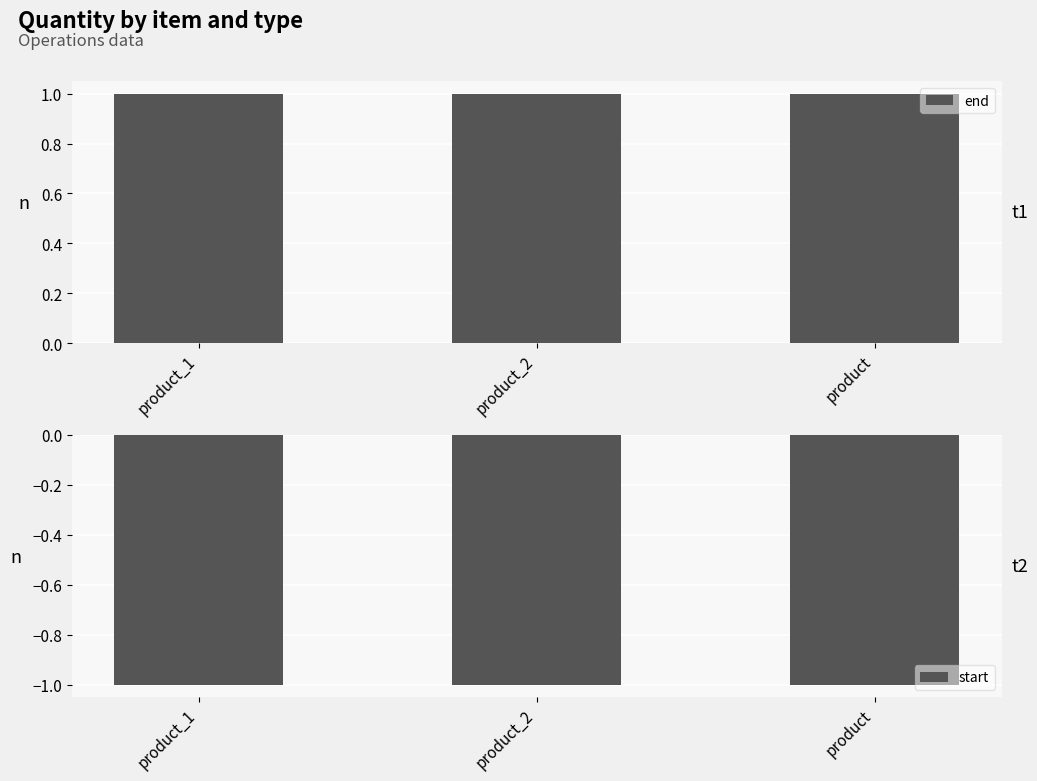

Between product_2 and product, which series saw the biggest shift?

end